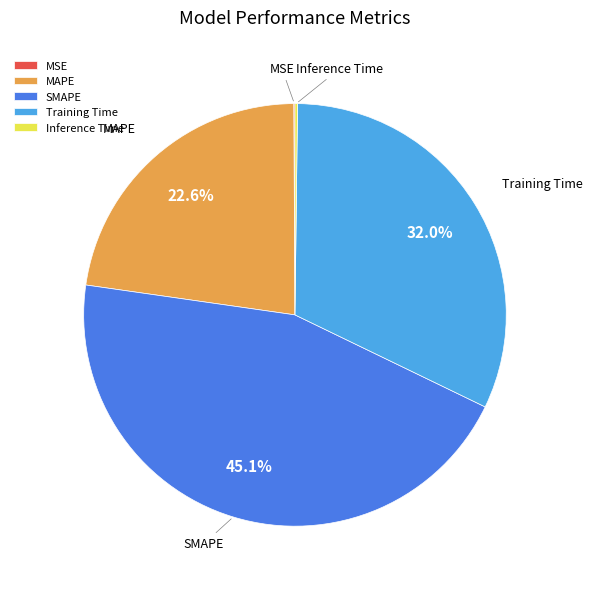

What portion of the pie excludes MAPE?

77.4%